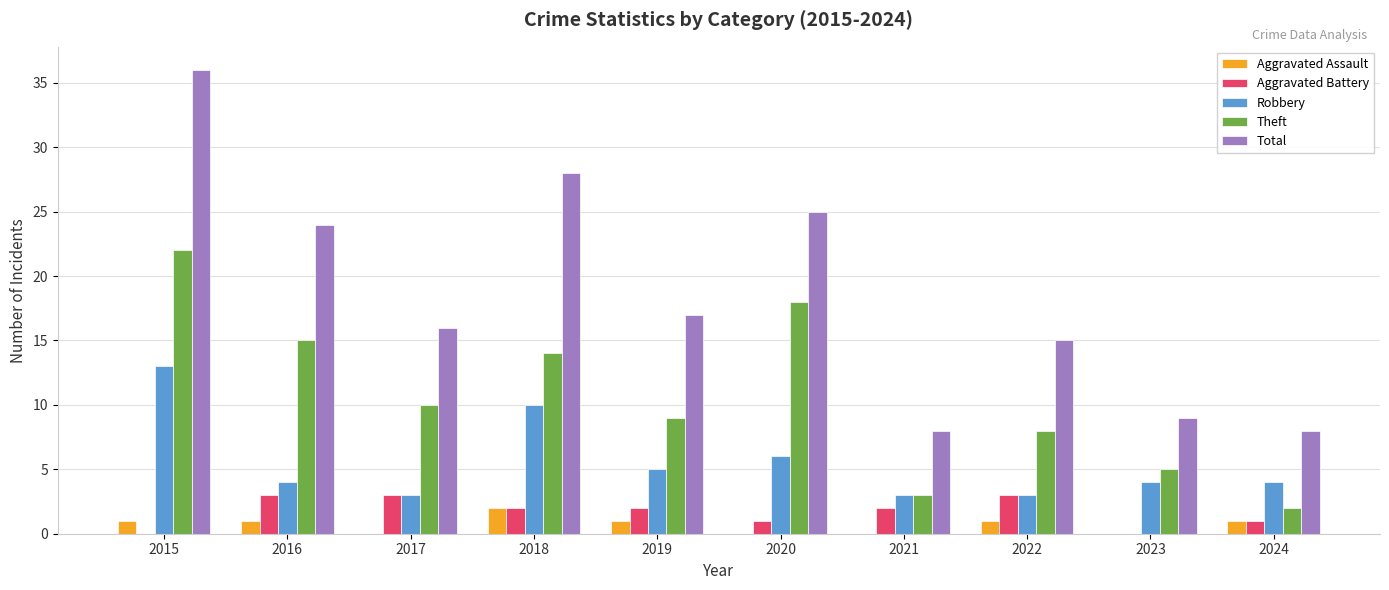

Are the bars horizontal?

No